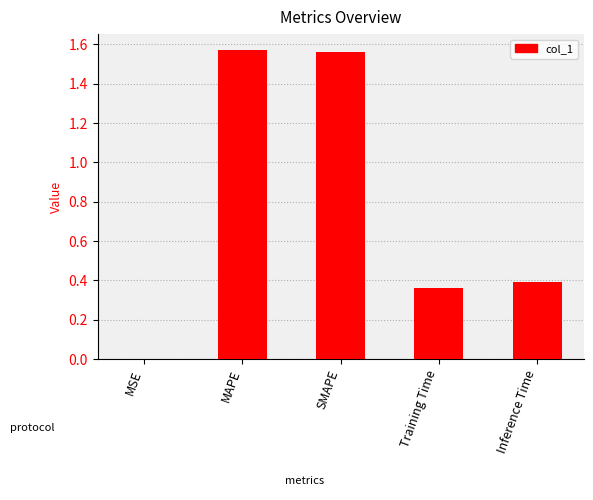

The value at Training Time is 0.2. True or false?

False